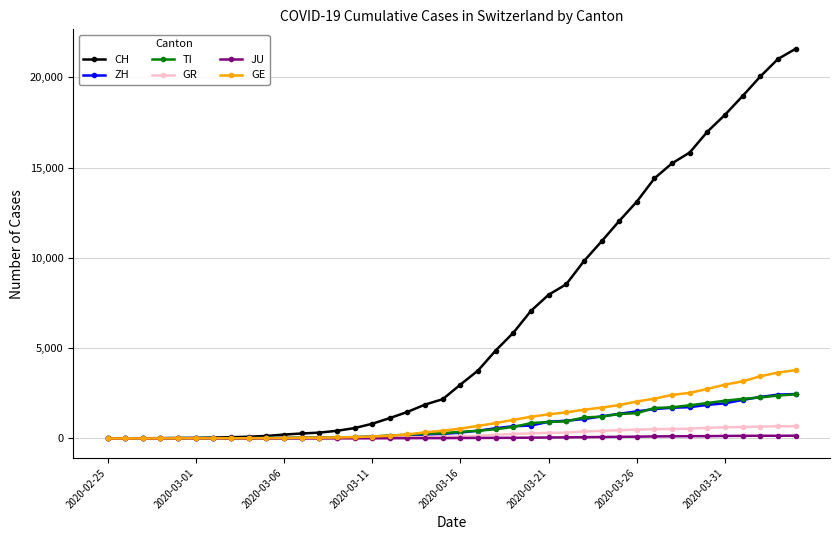

What is the highest value of the GE series?

3783